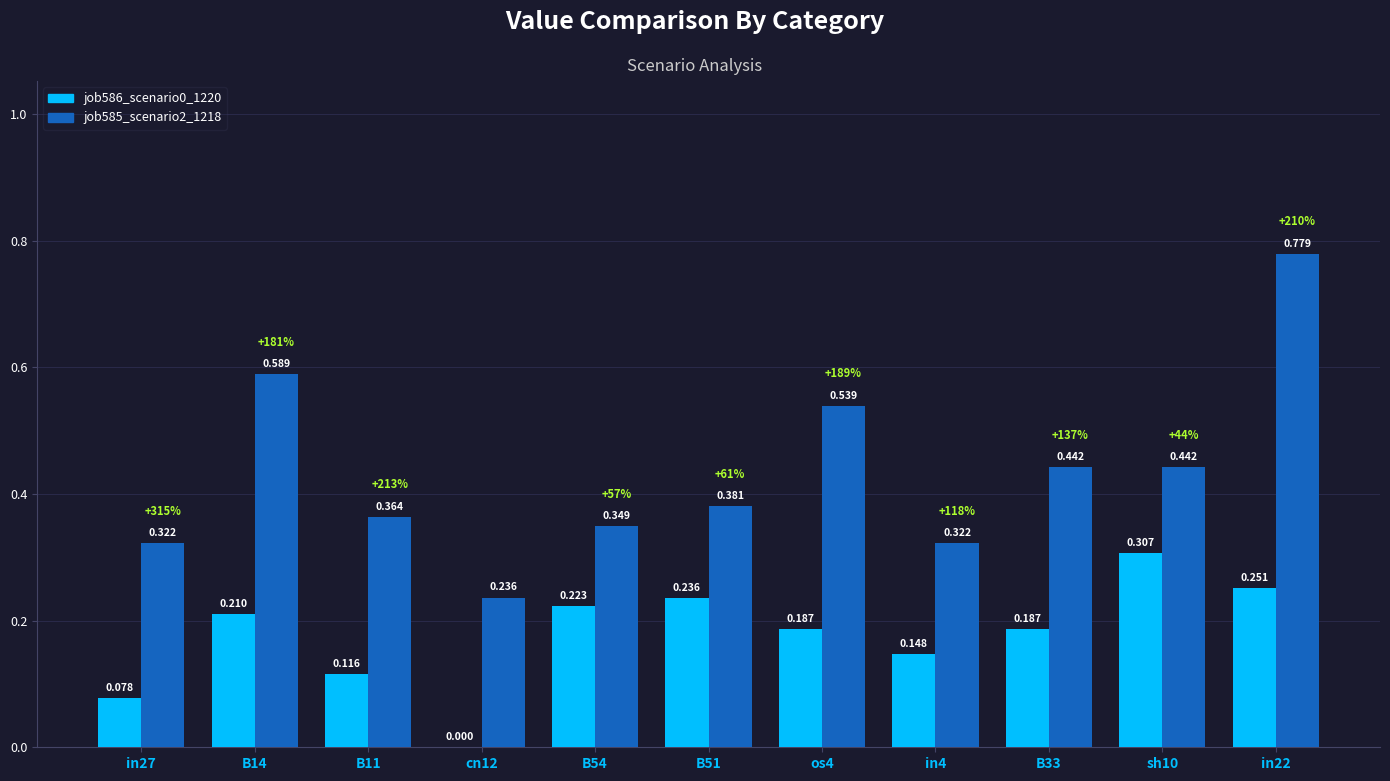

What is the label of the 5th bar from the right?

os4